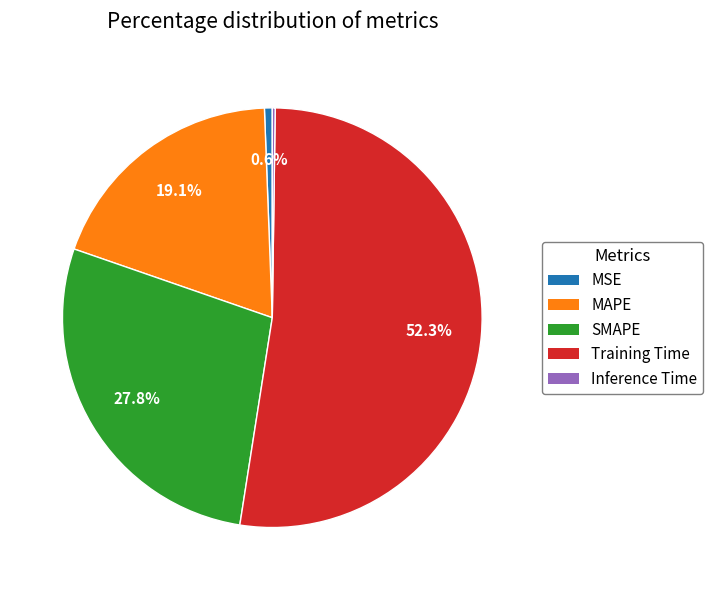

True or false: Training Time accounts for 45% of the total.

False